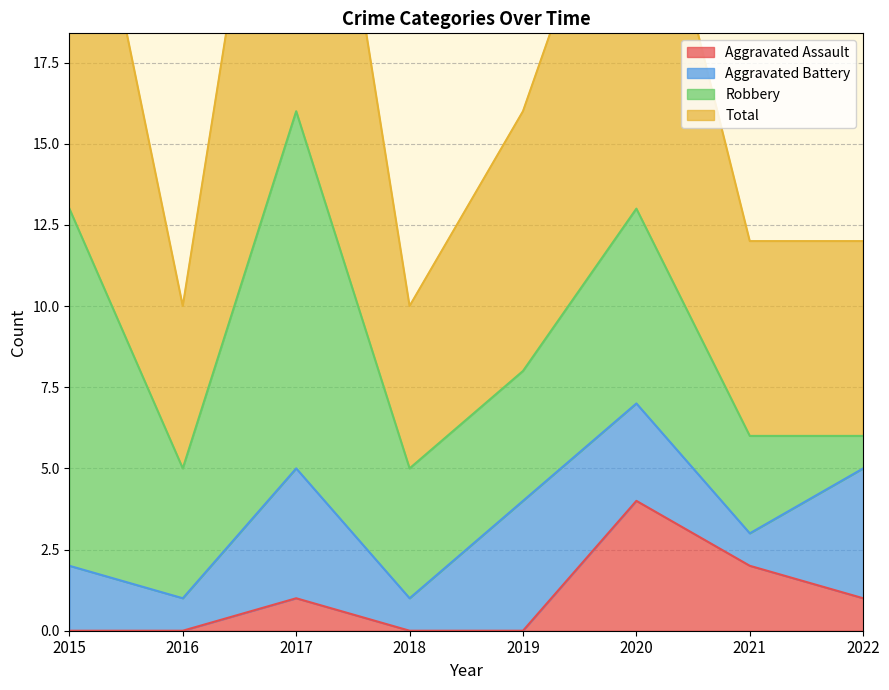

The value of Total at 2016 is 3. True or false?

False